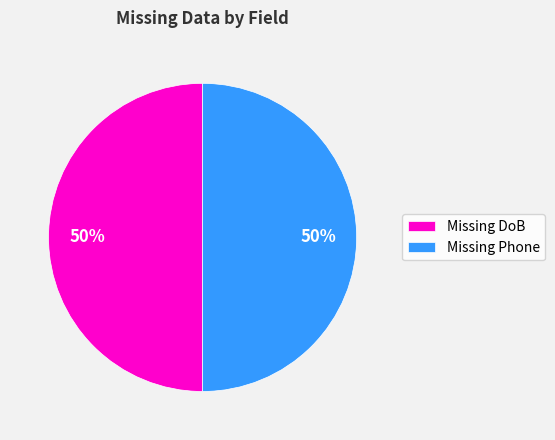

To the nearest percent, what is the combined percentage of Missing DoB and Missing Phone?

100%